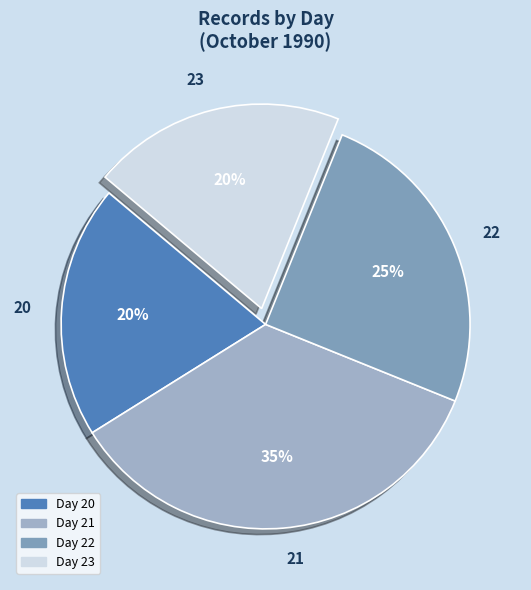

How many slices are in this pie chart?

4